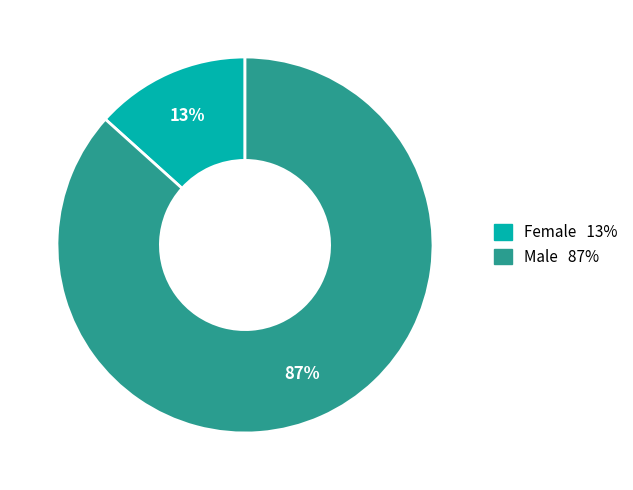

To the nearest percent, what is the average slice percentage?

50%